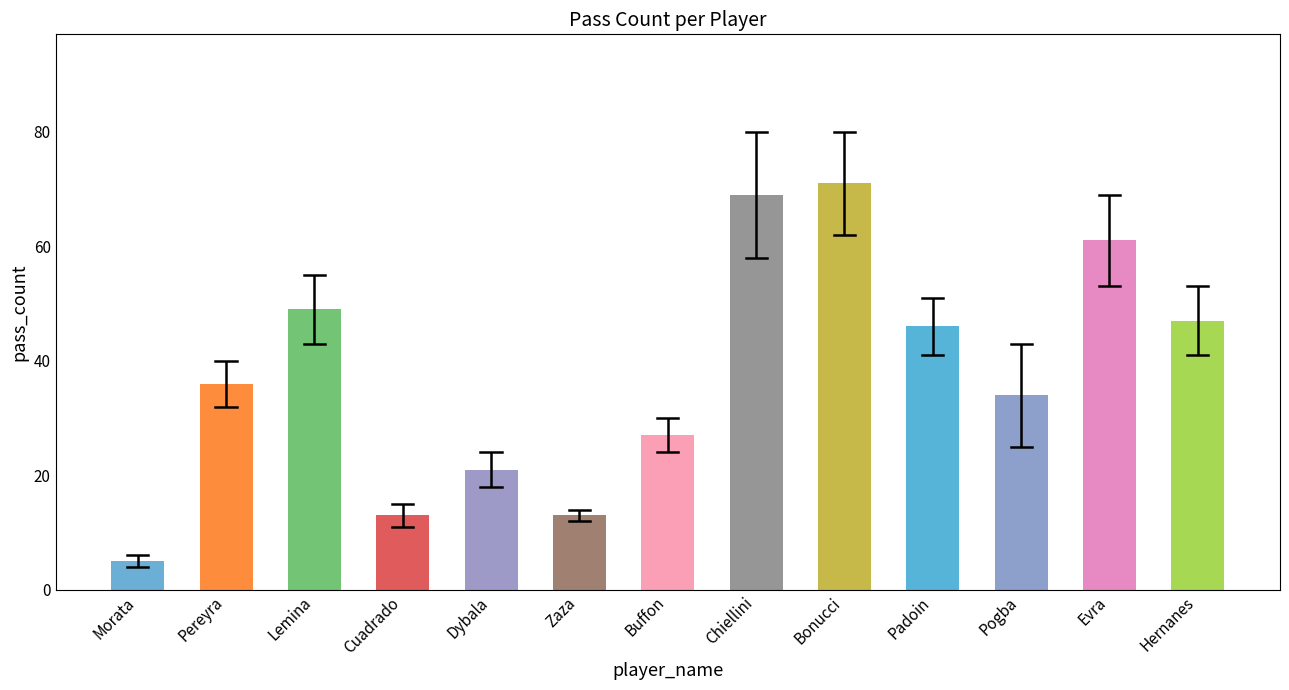

Reading right to left, list all the values displayed in this chart.

47	61	34	46	71	69	27	13	21	13	49	36	5